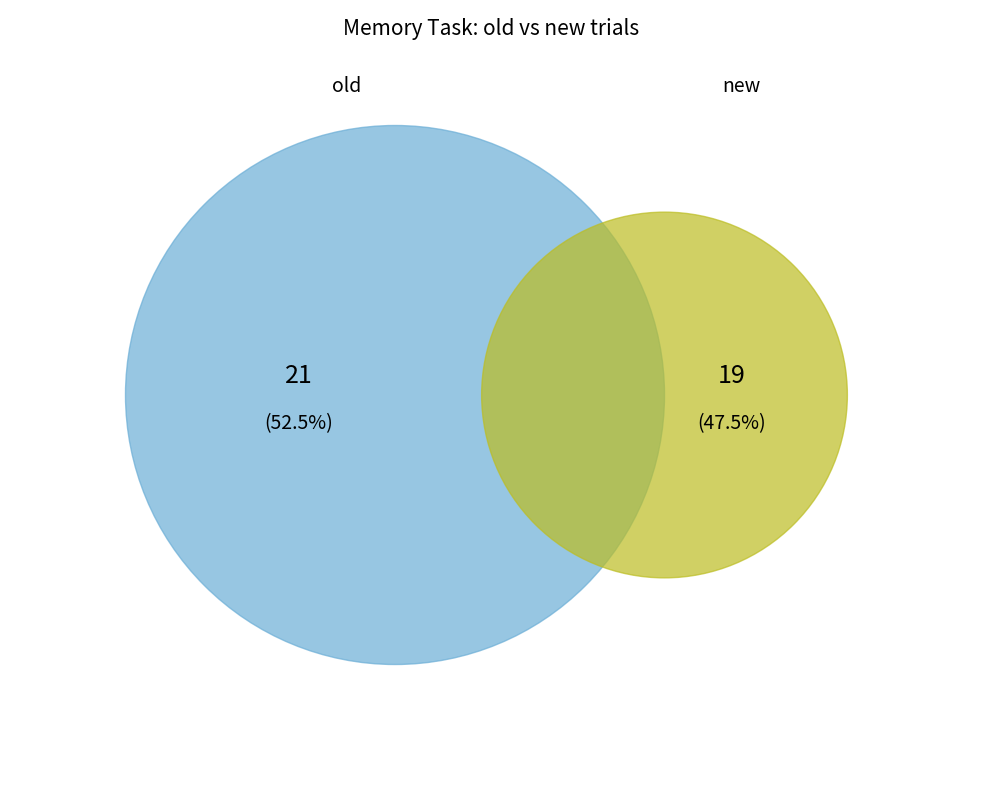

Rank the categories by value from lowest to highest.

new, old